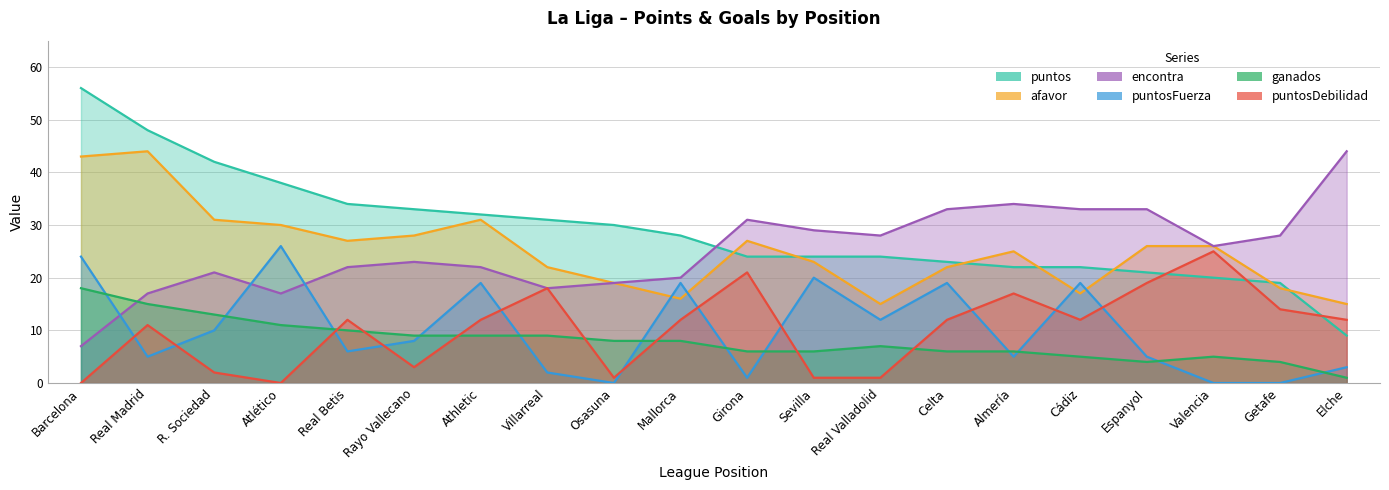

Reading right to left, what are all the values shown in this chart?

puntos: 9	19	20	21	22	22	23	24	24	24	28	30	31	32	33	34	38	42	48	56
afavor: 15	18	26	26	17	25	22	15	23	27	16	19	22	31	28	27	30	31	44	43
encontra: 44	28	26	33	33	34	33	28	29	31	20	19	18	22	23	22	17	21	17	7
puntosFuerza: 3	0	0	5	19	5	19	12	20	1	19	0	2	19	8	6	26	10	5	24
ganados: 1	4	5	4	5	6	6	7	6	6	8	8	9	9	9	10	11	13	15	18
puntosDebilidad: 12	14	25	19	12	17	12	1	1	21	12	1	18	12	3	12	0	2	11	0